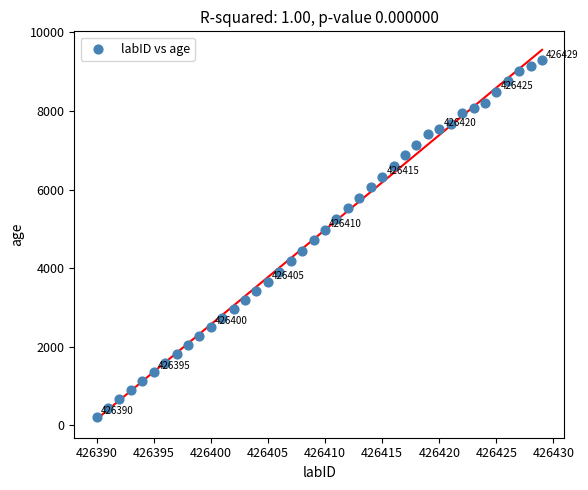

What is the range of Y values (max minus min)?

9072